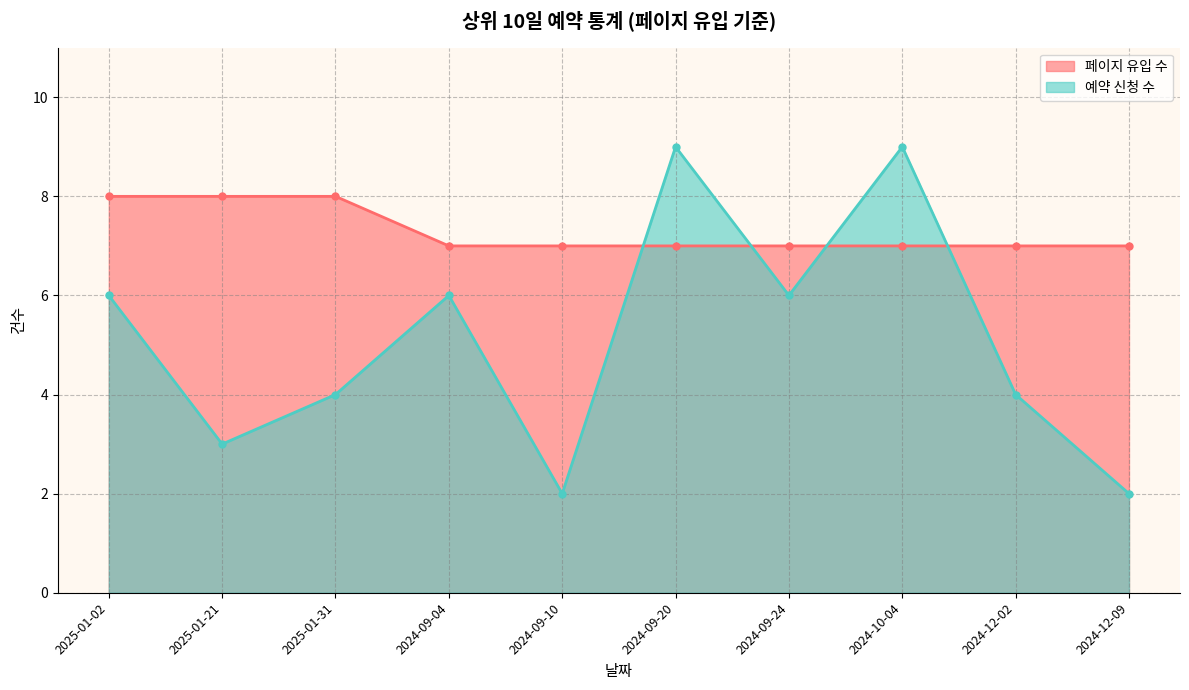

How many categories are shown in the chart?

10